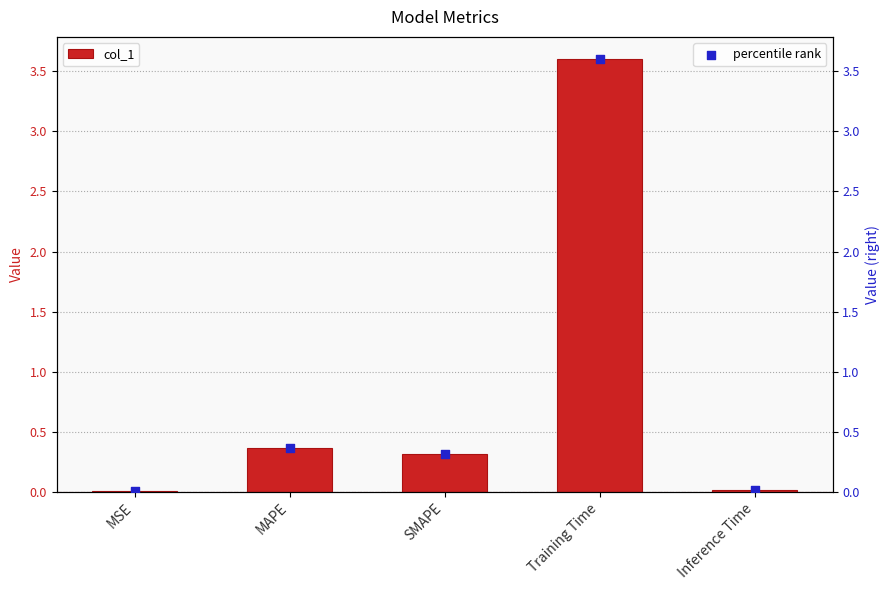

Which series has the largest Y range (max minus min)?

col_1